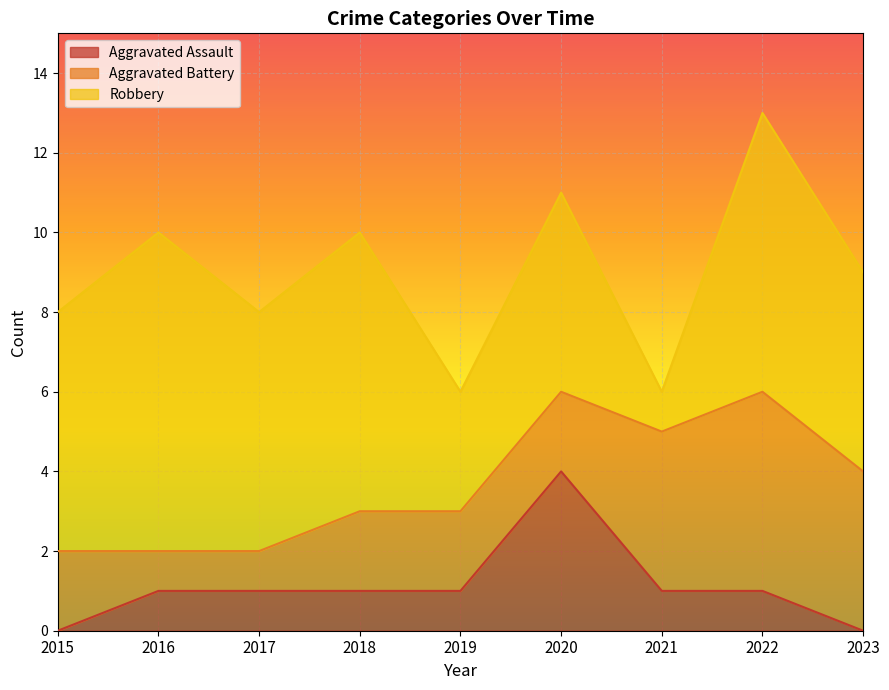

Count the number of categories in the chart.

9